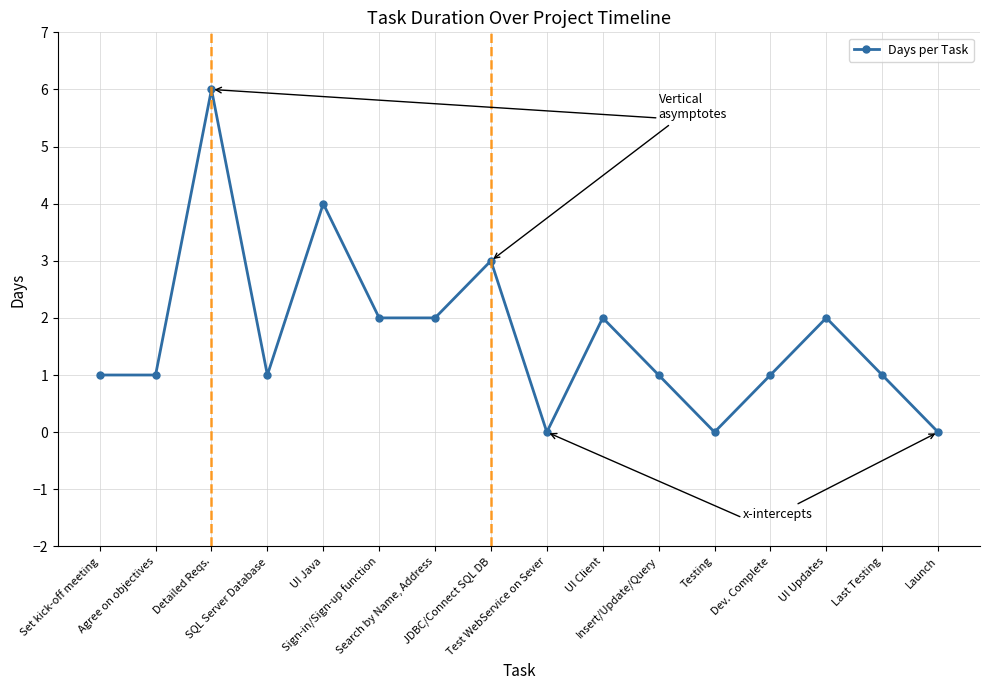

How many points are higher than both their immediate neighbors (excluding endpoints)?

5